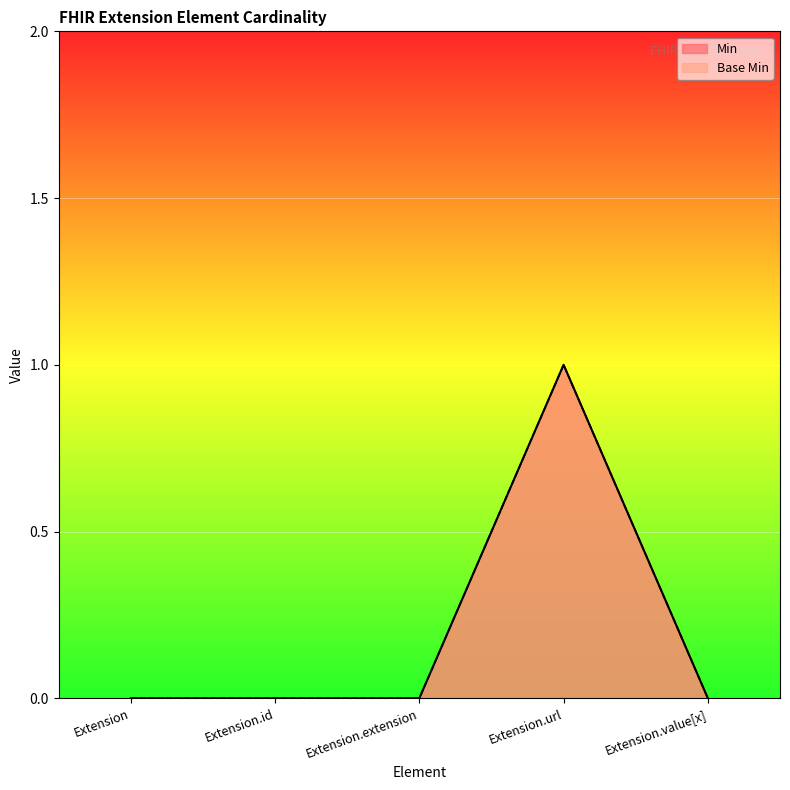

What is the label of the 3rd point from the right?

Extension.extension